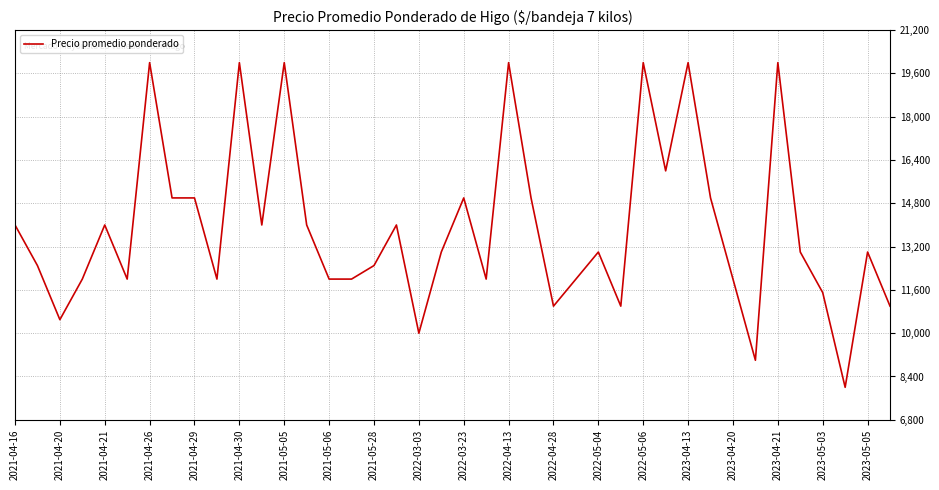

What is the difference between the maximum and minimum values?

12000